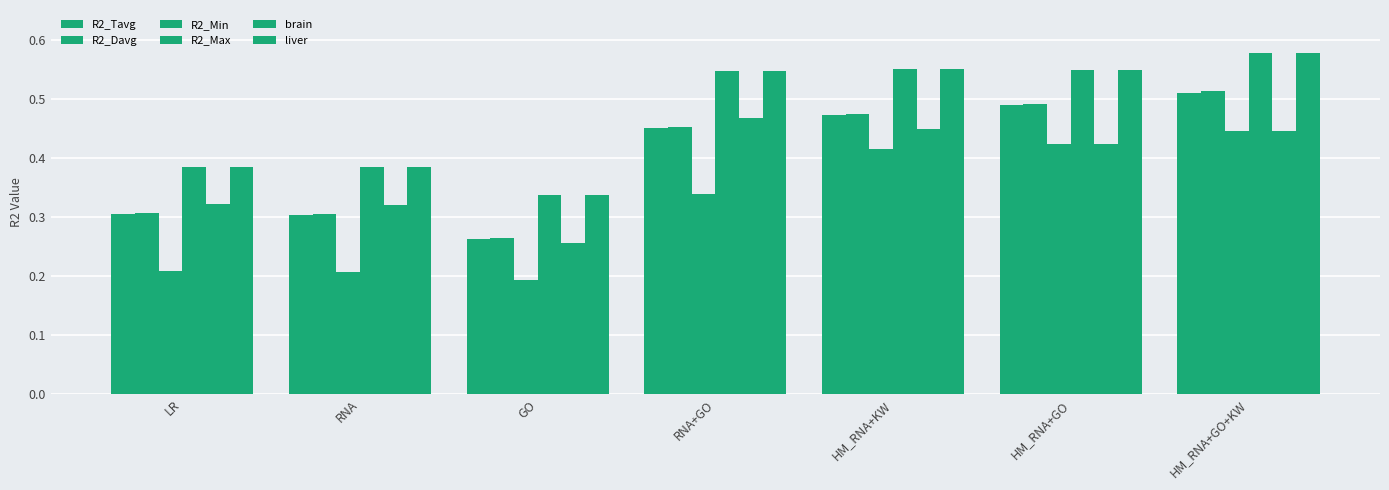

How many groups of bars are there?

7